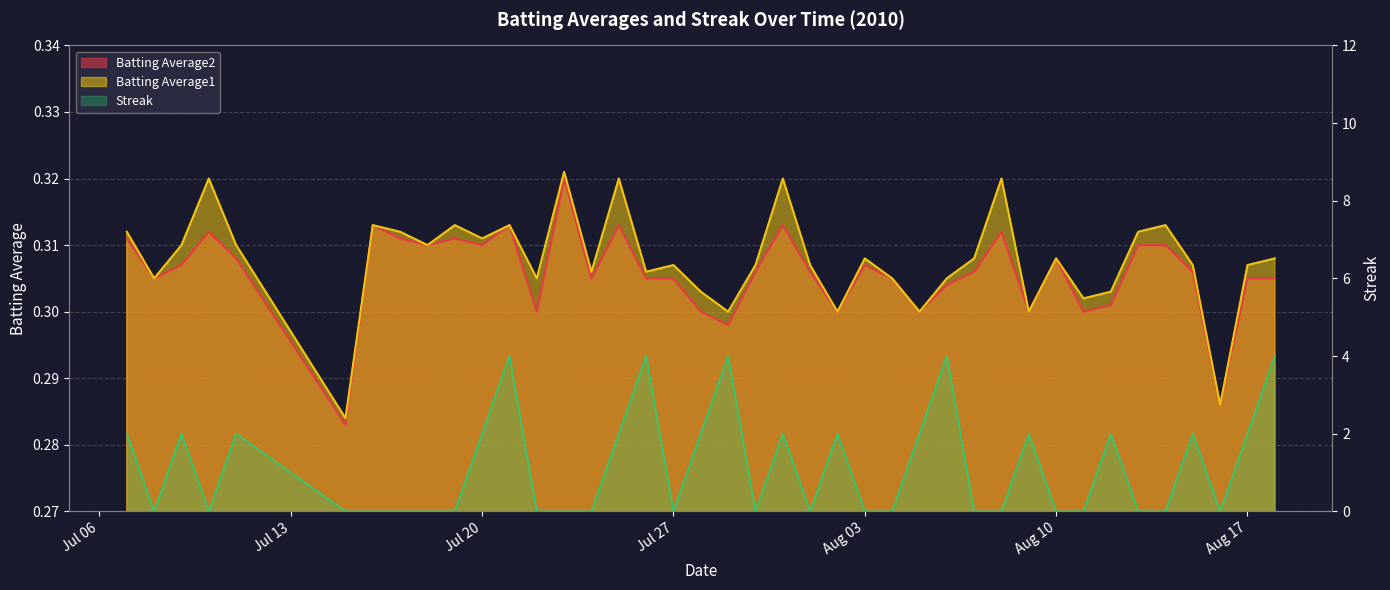

The value of Batting Average1 at 2010-07-24 is 0.3. True or false?

True